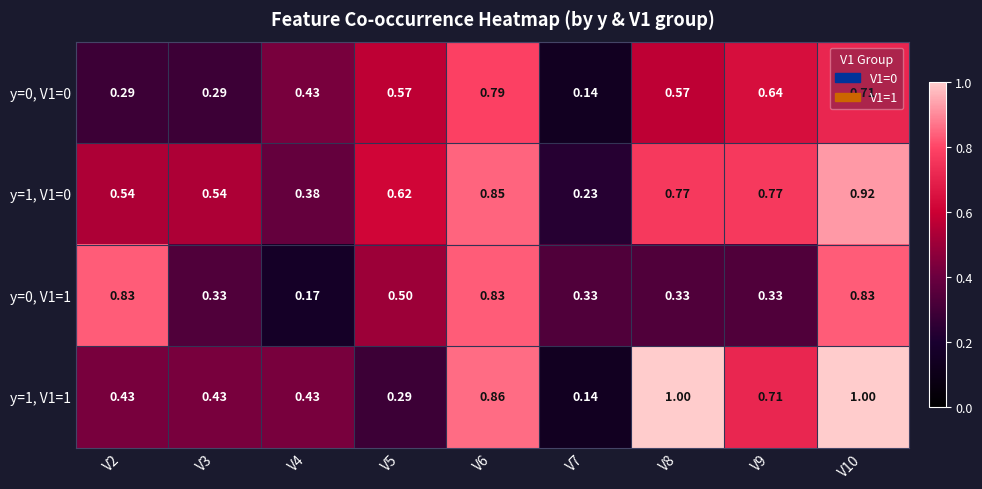

Is the value of y=0, V1=0 at V6 greater than the value of y=1, V1=1 at V8?

No